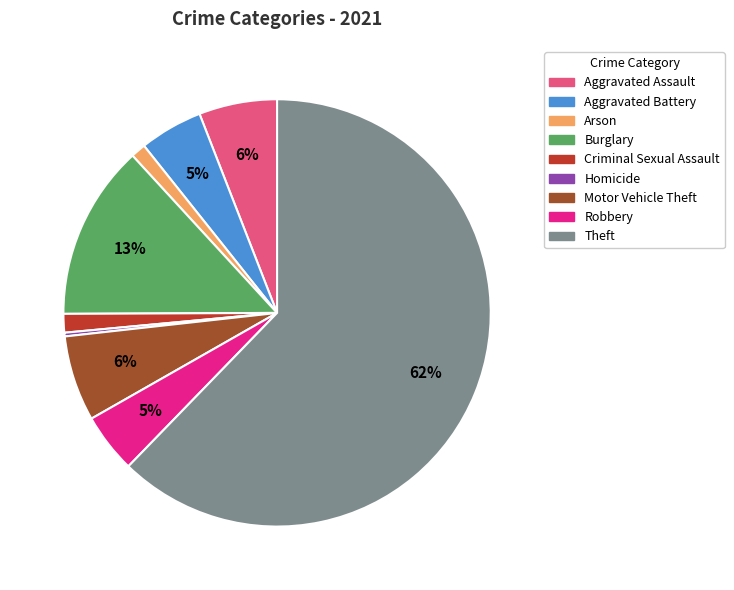

To the nearest percent, what is the difference between the Burglary and Aggravated Assault slice percentages?

7%